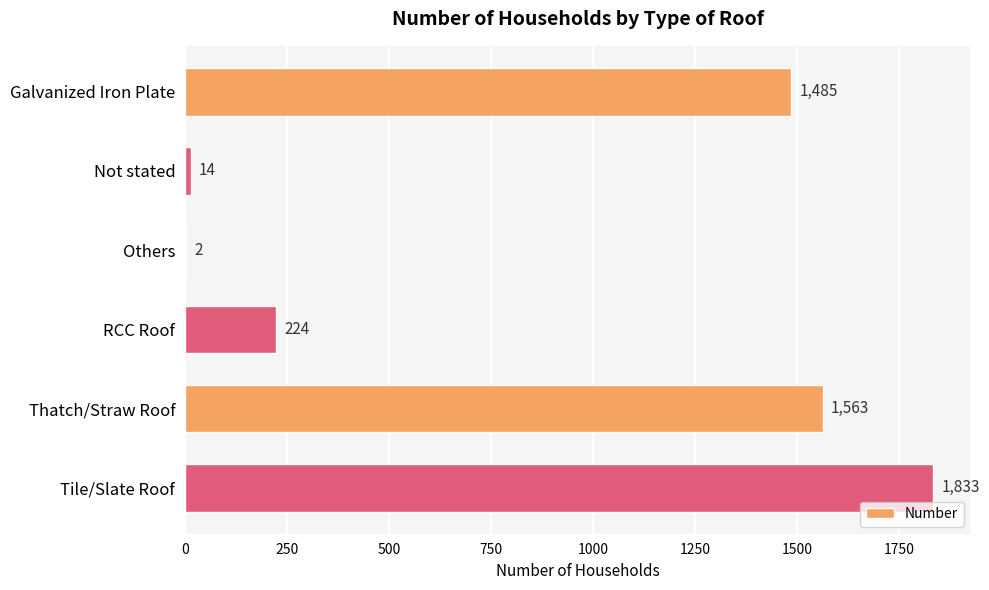

What is the maximum value shown in the chart?

1833